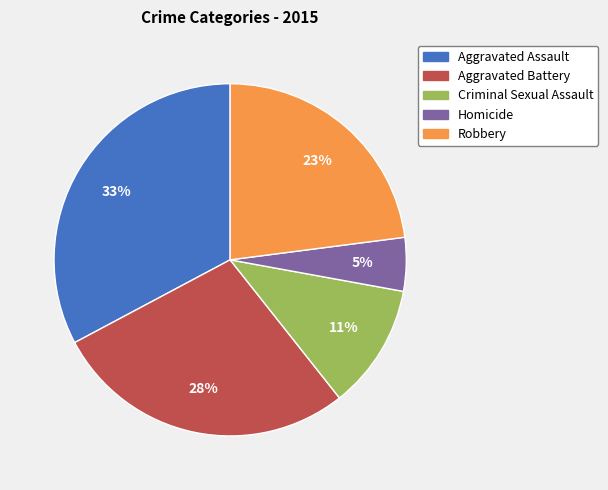

Combined, do Aggravated Assault and Homicide account for over 50%?

No